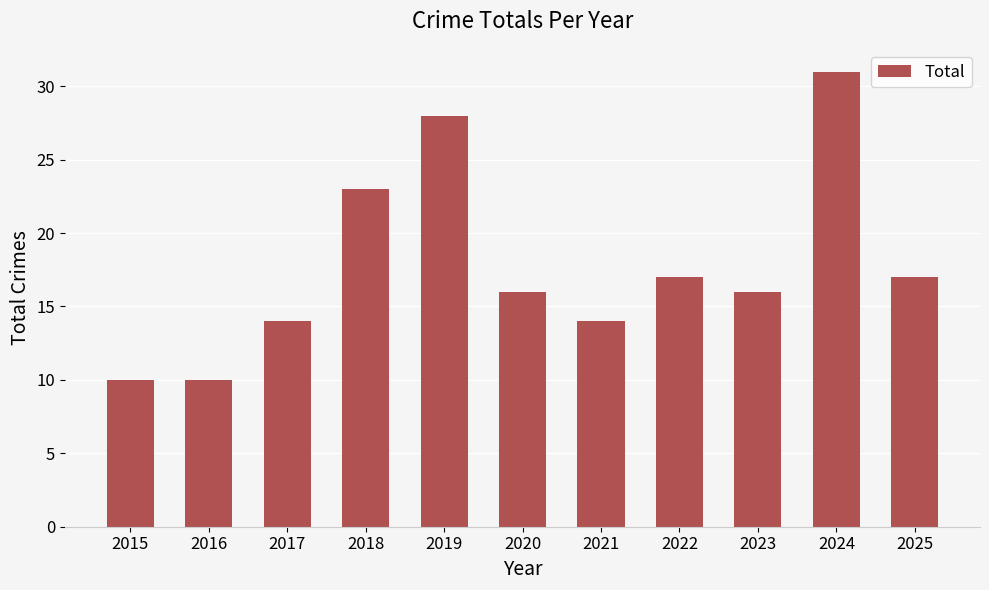

Approximately how many times larger is the value at 2016 compared to 2021?

0.7